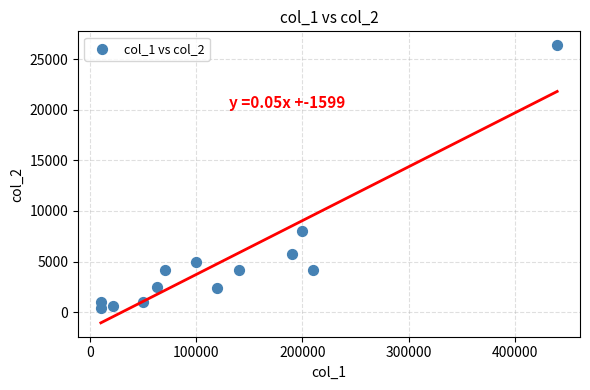

What is the range of X values (max minus min)?

430000